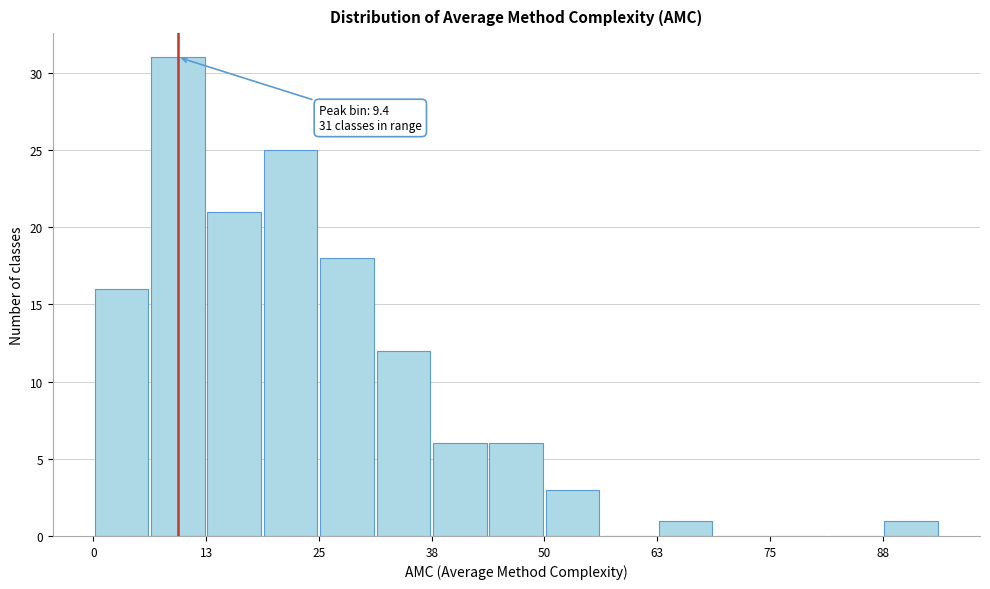

Read against the x-axis, roughly where is the centre of the tallest bar?

10